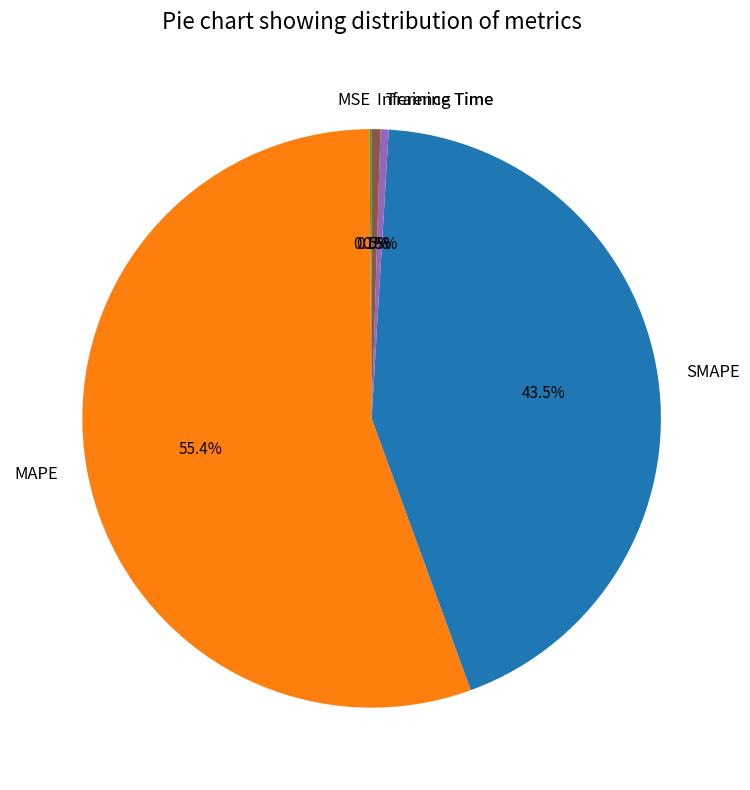

Combined, what portion of the pie is MAPE and SMAPE?

98.9%